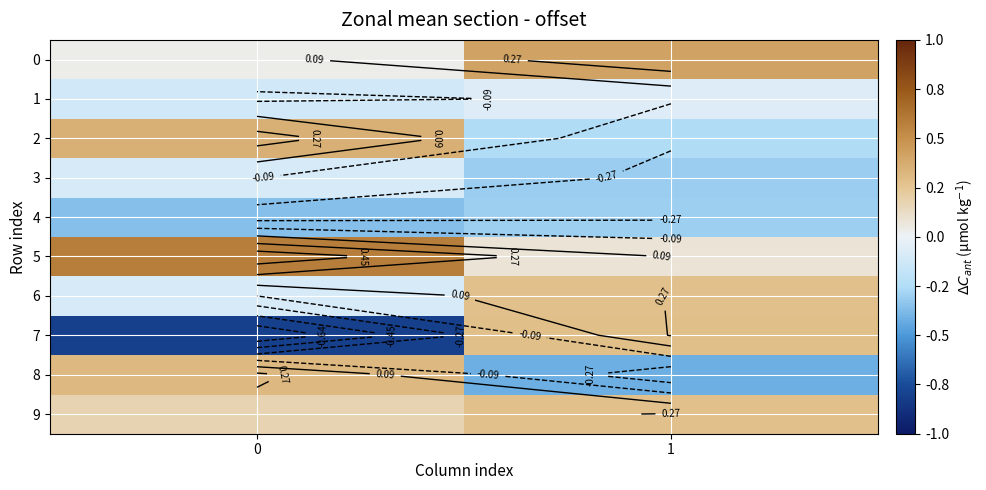

Which series has the largest range (max minus min)?

7